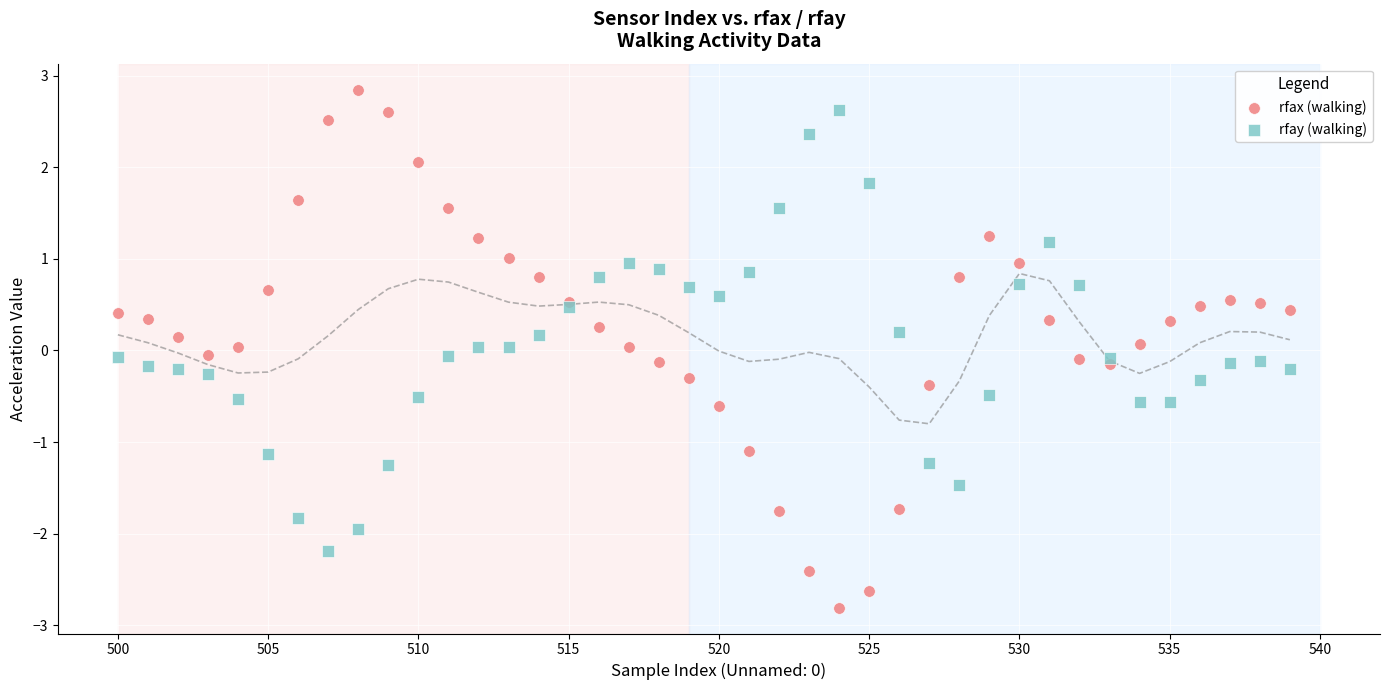

What are all the series names shown in the legend?

rfax (walking), rfay (walking)